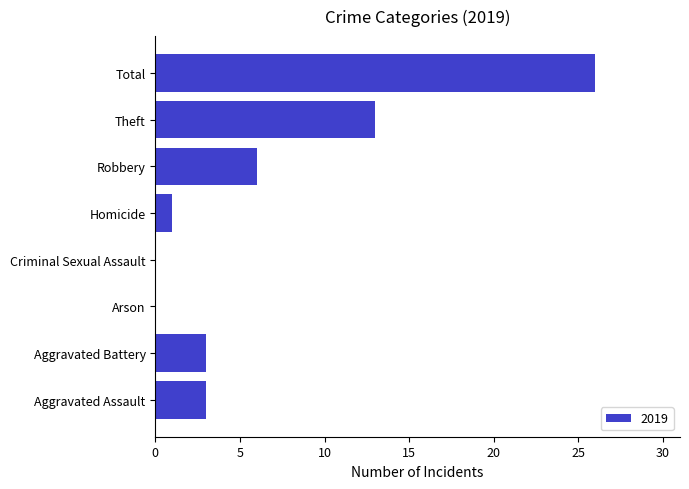

The chart shows a value of 3 at Aggravated Battery. True or false?

True